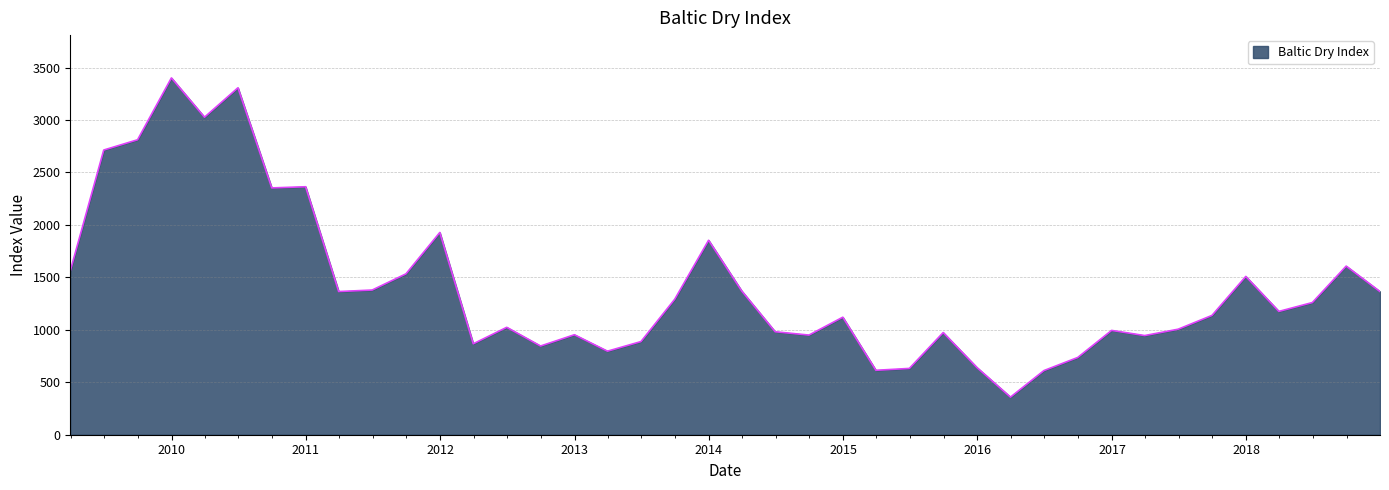

What is the greatest value displayed?

3401.0